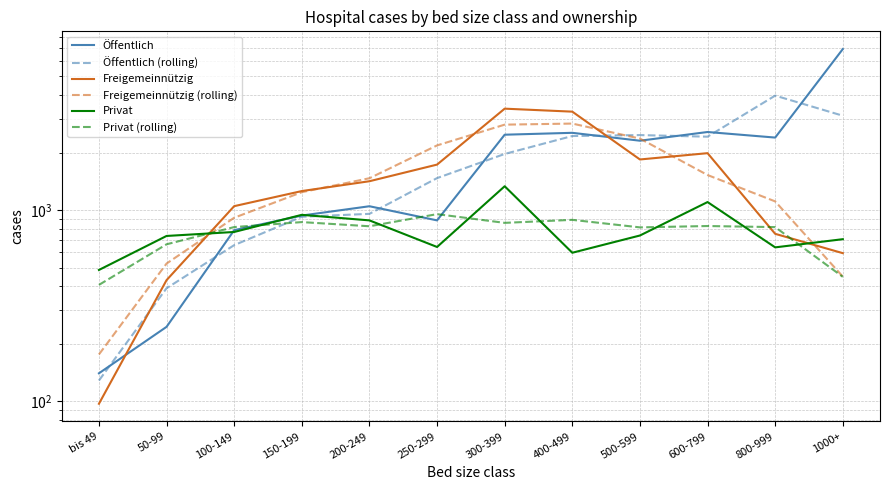

What is the label of the 7th point from the right?

250-299